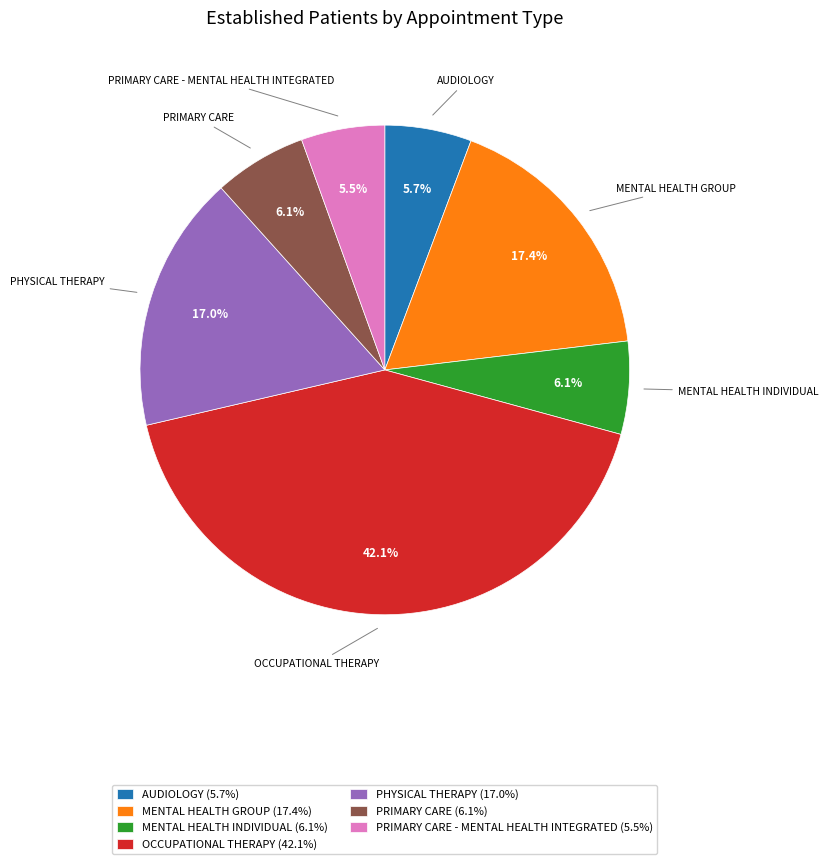

Is there any slice that represents more than half of the pie?

No